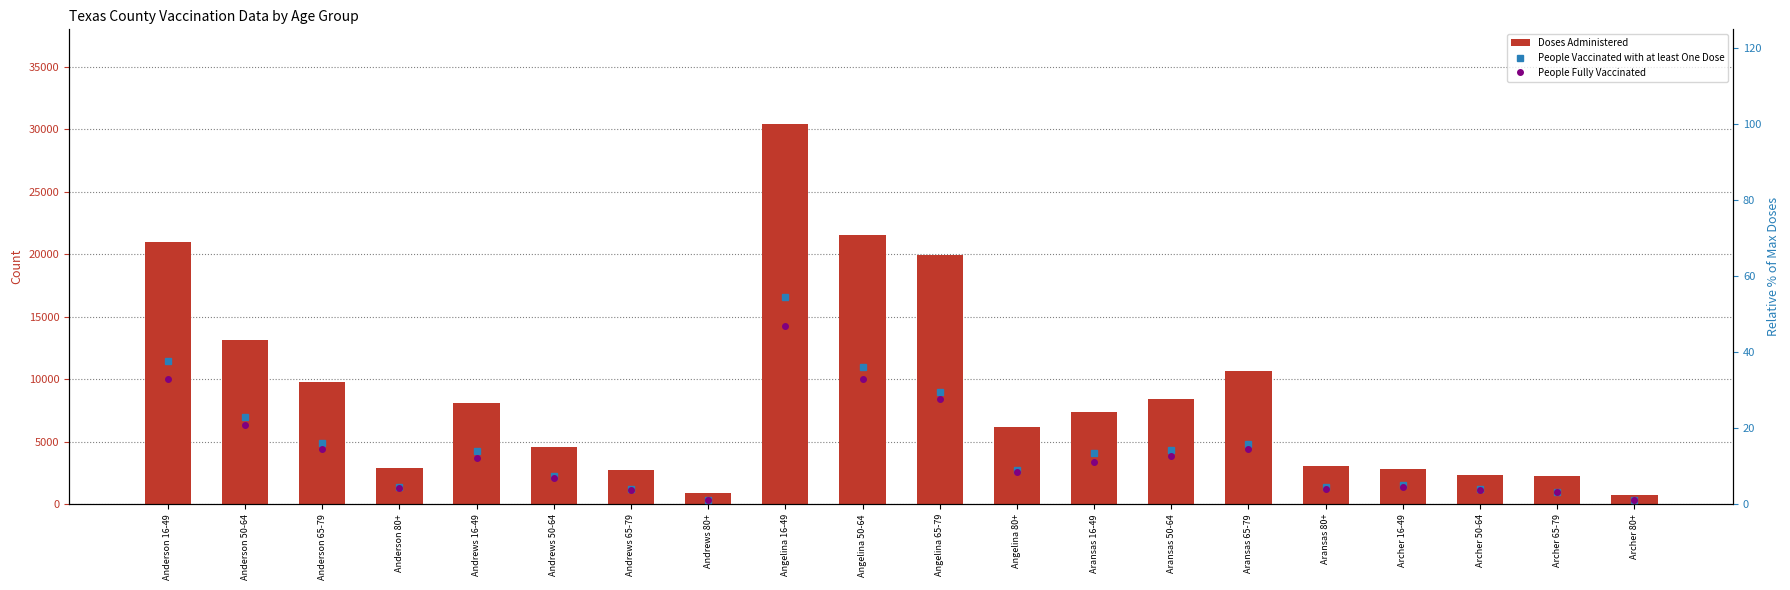

Reading left to right, what are all the values shown in this chart?

Doses Administered: 20989.0	13135.0	9756.0	2888.0	8108.0	4602.0	2754.0	882.0	30403.0	21568.0	19935.0	6208.0	7345.0	8430.0	10636.0	3053.0	2793.0	2372.0	2271.0	738.0
People Vaccinated with at least One Dose: 37.8	23.0	16.1	4.6	14.0	7.4	4.1	1.3	54.5	36.1	29.6	9.0	13.4	14.3	15.9	4.5	5.0	4.0	3.4	1.1
People Fully Vaccinated: 32.9	20.9	14.6	4.2	12.1	6.8	3.8	1.2	46.8	33.0	27.8	8.4	11.1	12.6	14.6	4.0	4.5	3.8	3.2	1.0